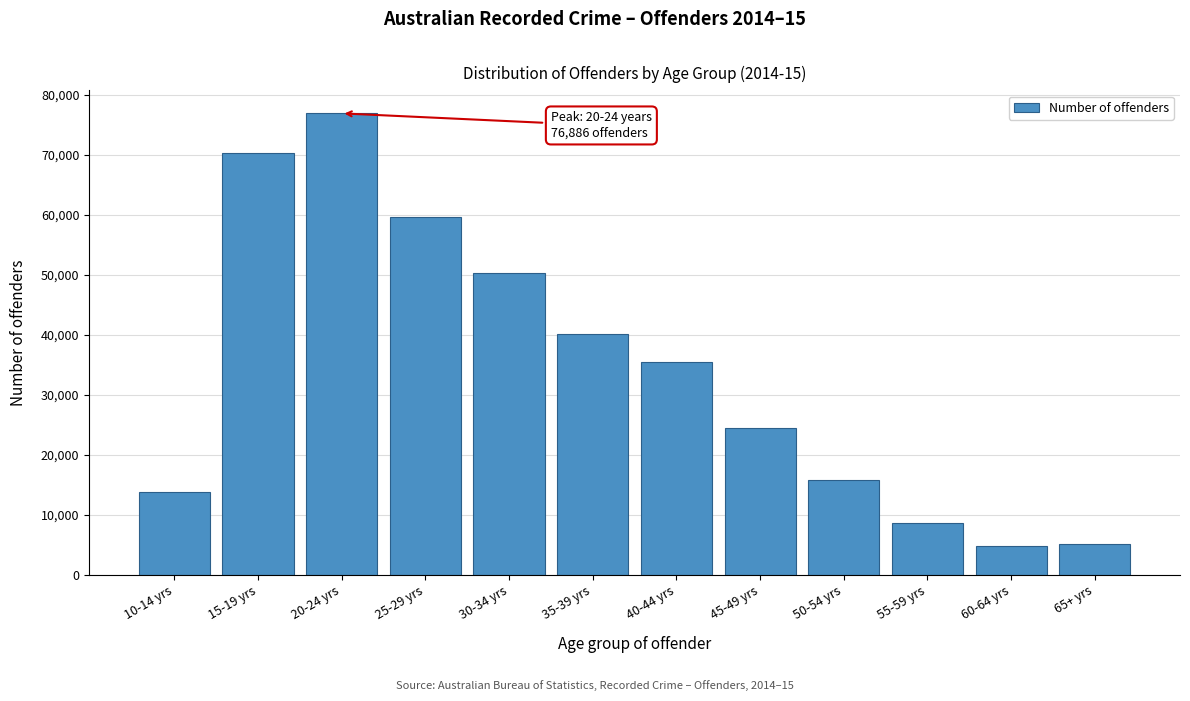

What is the value of the 2nd bar from the left?

70295